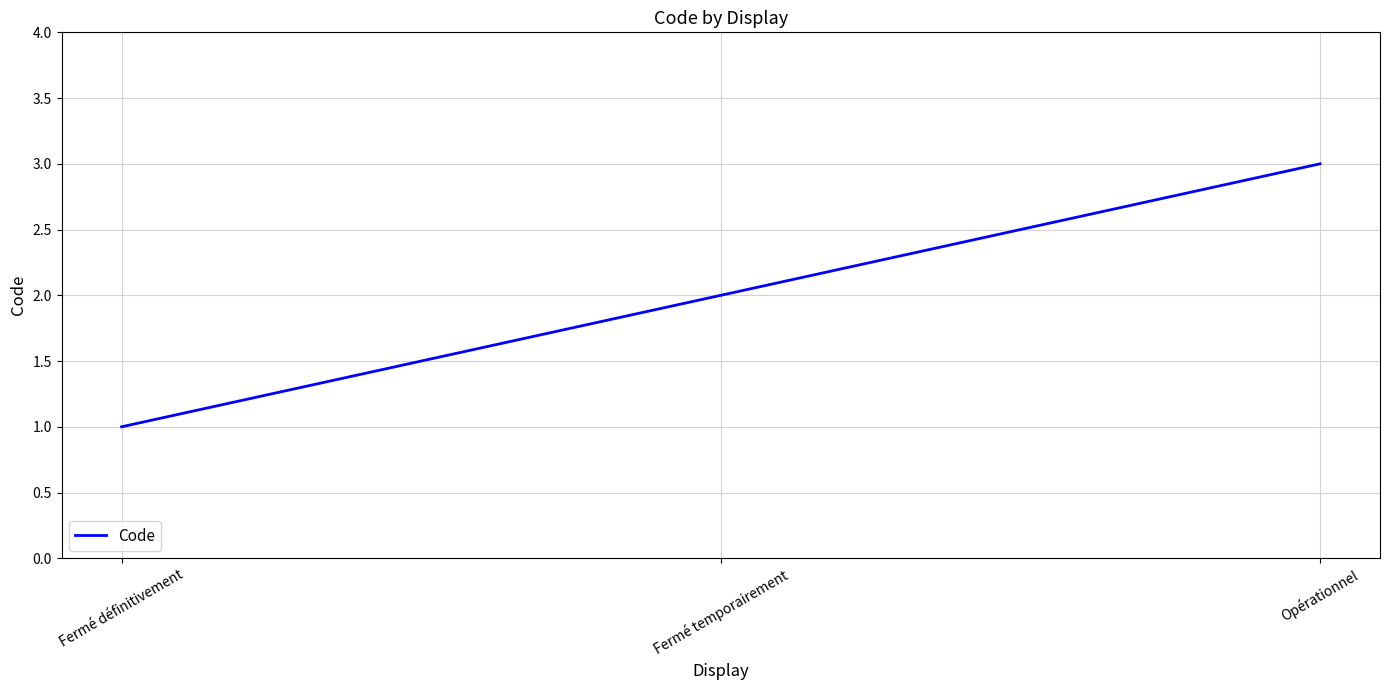

Count the number of categories in the chart.

3